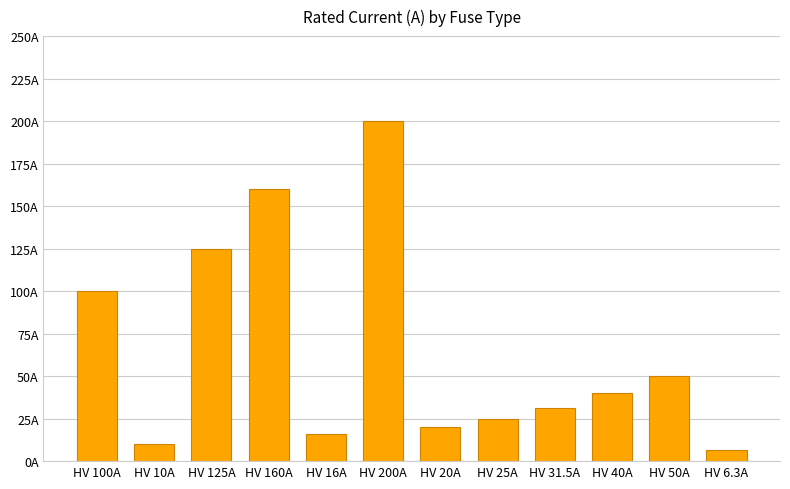

Reading right to left, extract all data points from this chart.

HV 6.3A=6.3	HV 50A=50.0	HV 40A=40.0	HV 31.5A=31.5	HV 25A=25.0	HV 20A=20.0	HV 200A=200.0	HV 16A=16.0	HV 160A=160.0	HV 125A=125.0	HV 10A=10.0	HV 100A=100.0